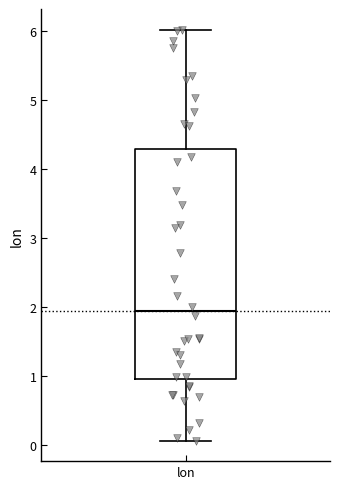

Where is the lower edge of the box for lon on the y-axis? The values are not printed on the chart, so give them approximately, as read against the axis.

0.9